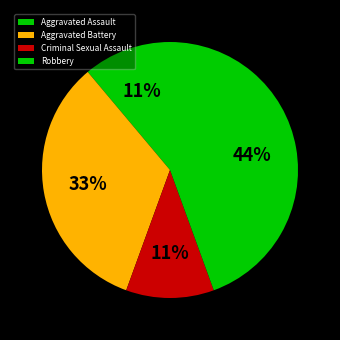

To the nearest percent, what is the combined percentage of Aggravated Battery and Robbery?

78%